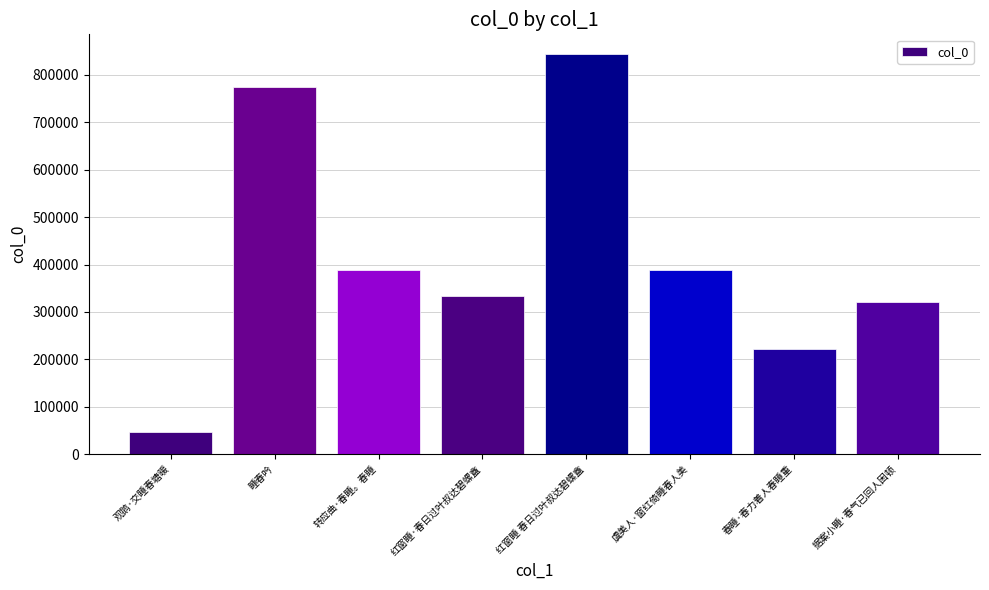

What is the difference between the values at 红窗睡 春日过叶叔达碧螺盦 and 虞美人·窗红倚睡春人美?

455541